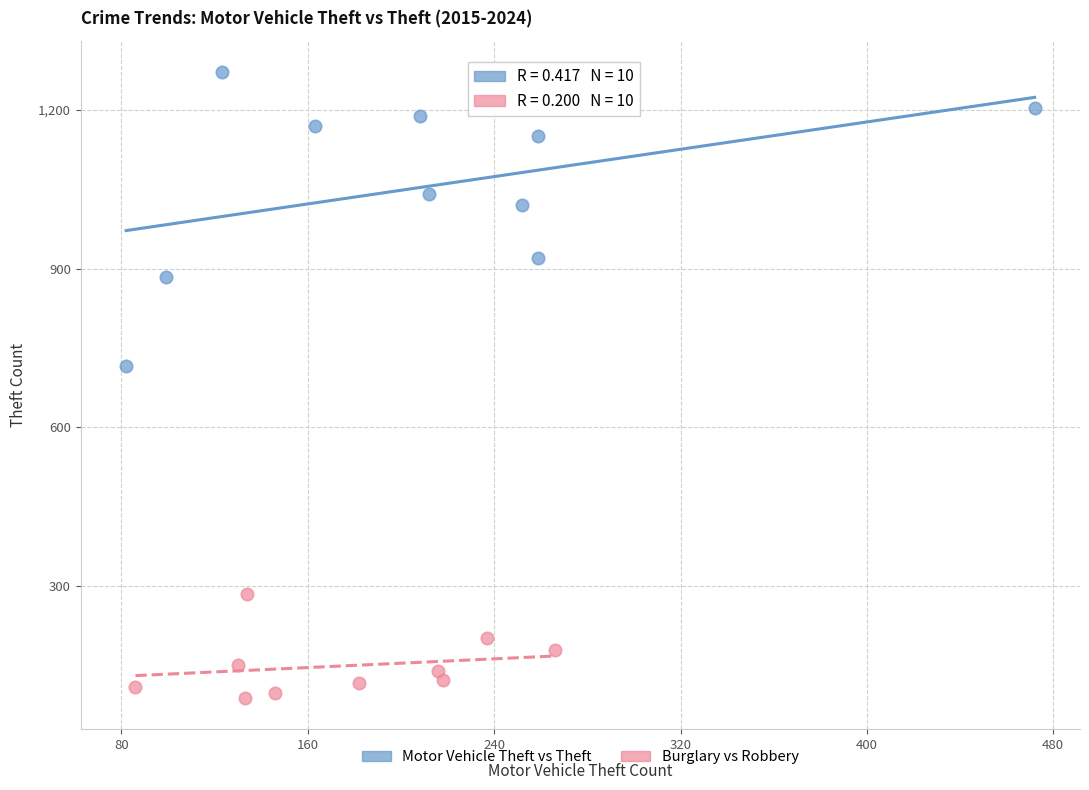

Which series reaches the maximum Y coordinate?

Motor Vehicle Theft vs Theft